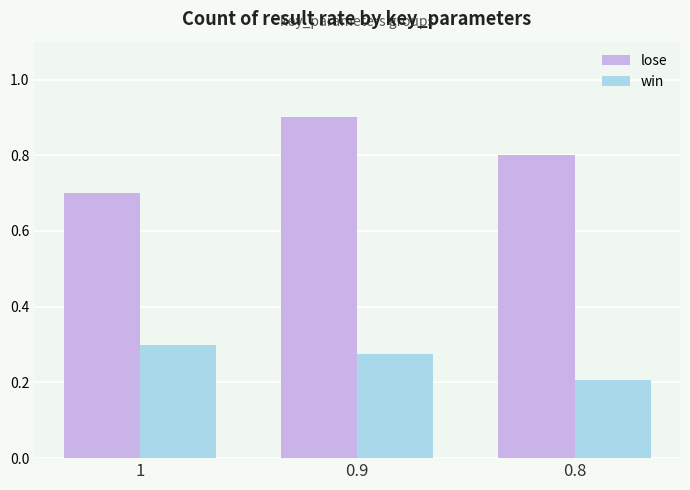

True or false: win has a value of 0.5 at 0.9.

False